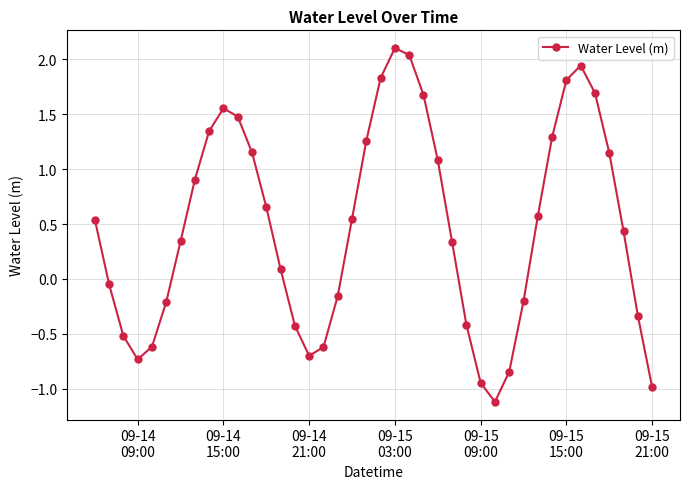

What is the maximum value shown in the chart?

2.1